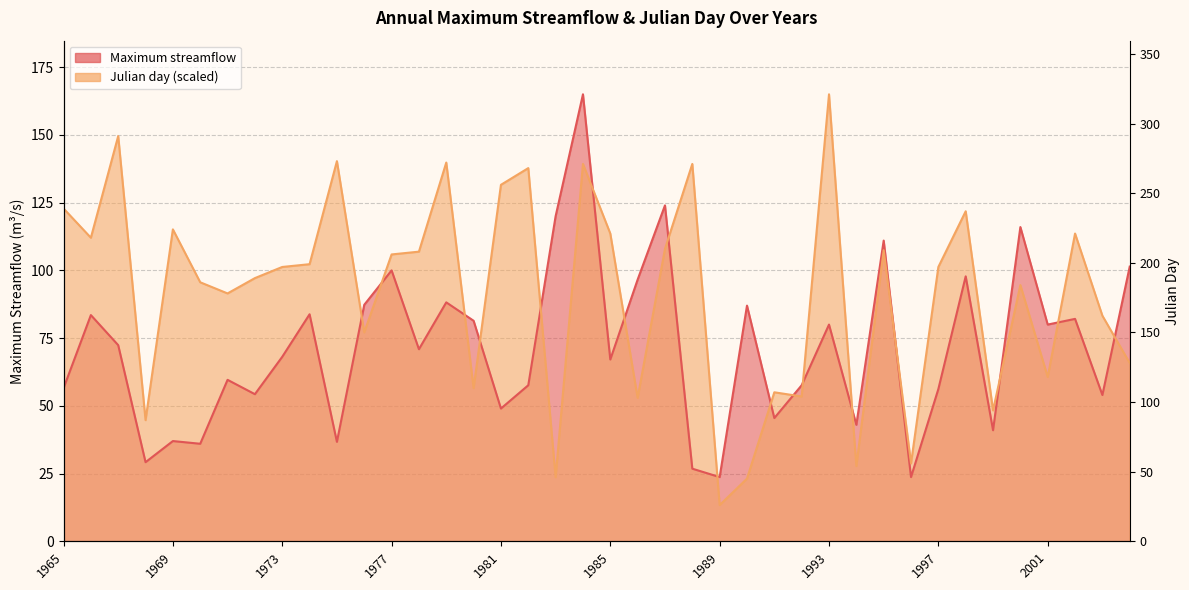

What is the minimum value shown in the chart?

13.4